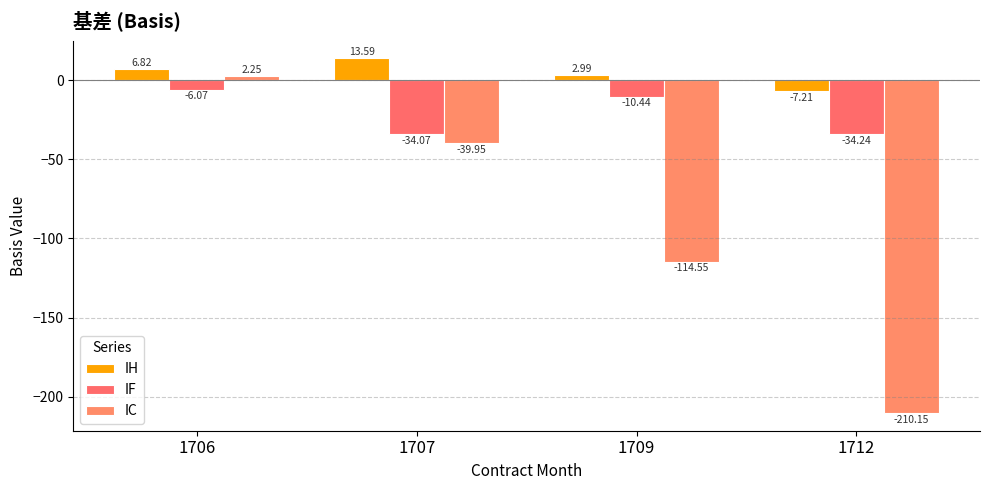

How many data points does each series have?

4